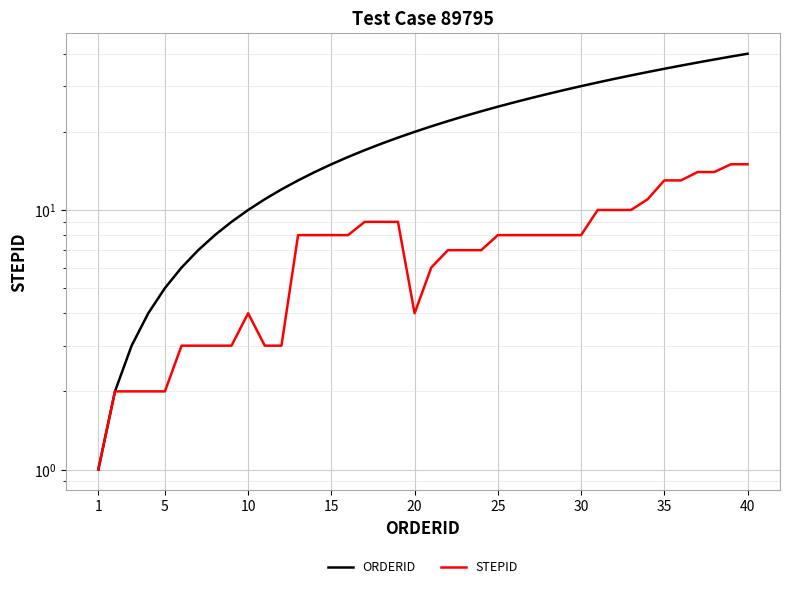

List the series in order of their peak value, lowest first.

STEPID, ORDERID